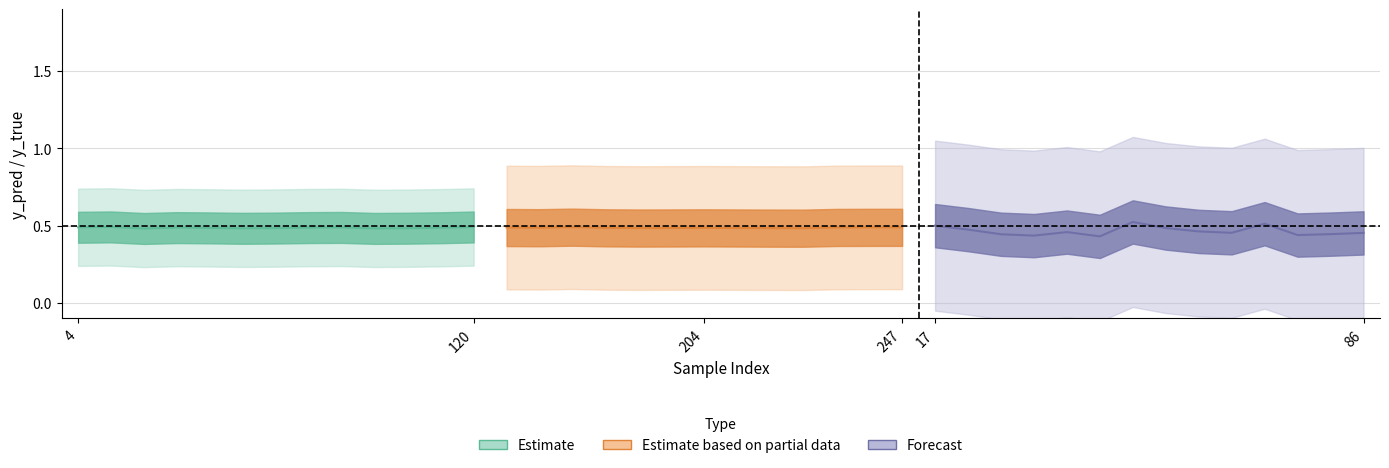

What is the label of the 30th point from the right?

98